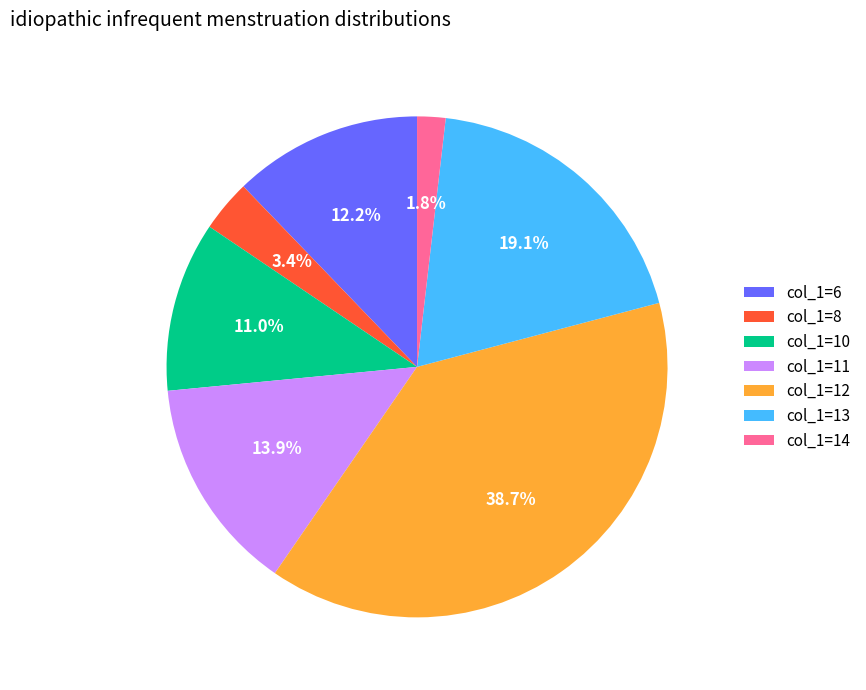

Which category has the smallest portion of the pie?

col_1=14